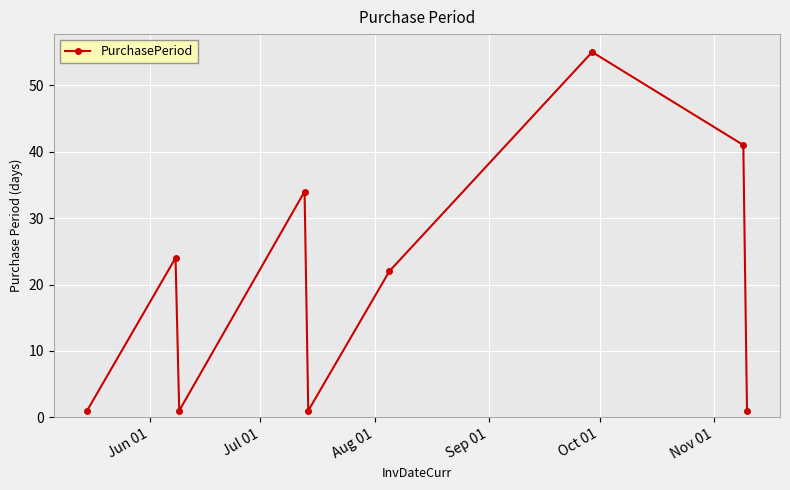

What is the greatest value displayed?

55